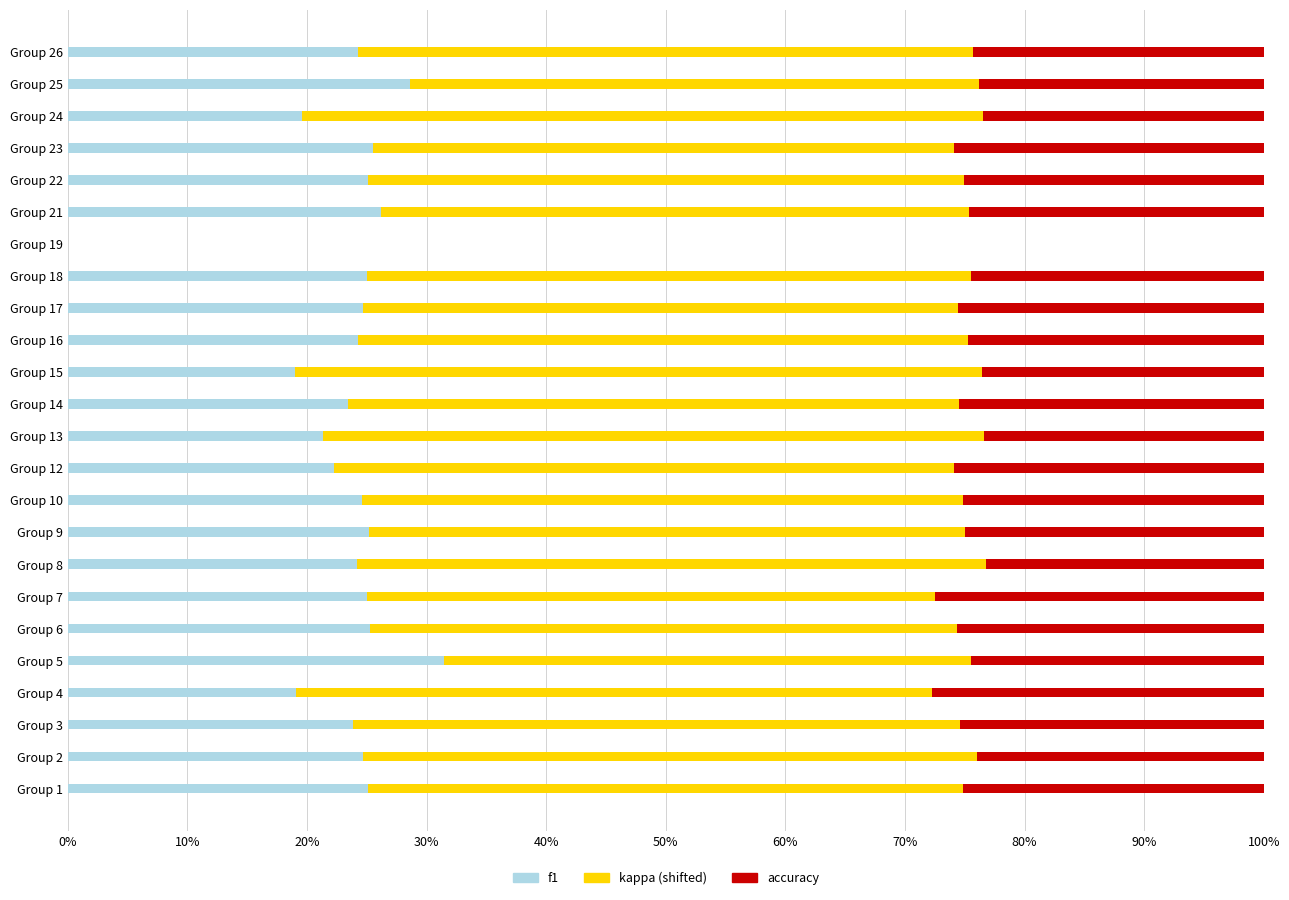

What is the total value across all series at Group 7?

100.0